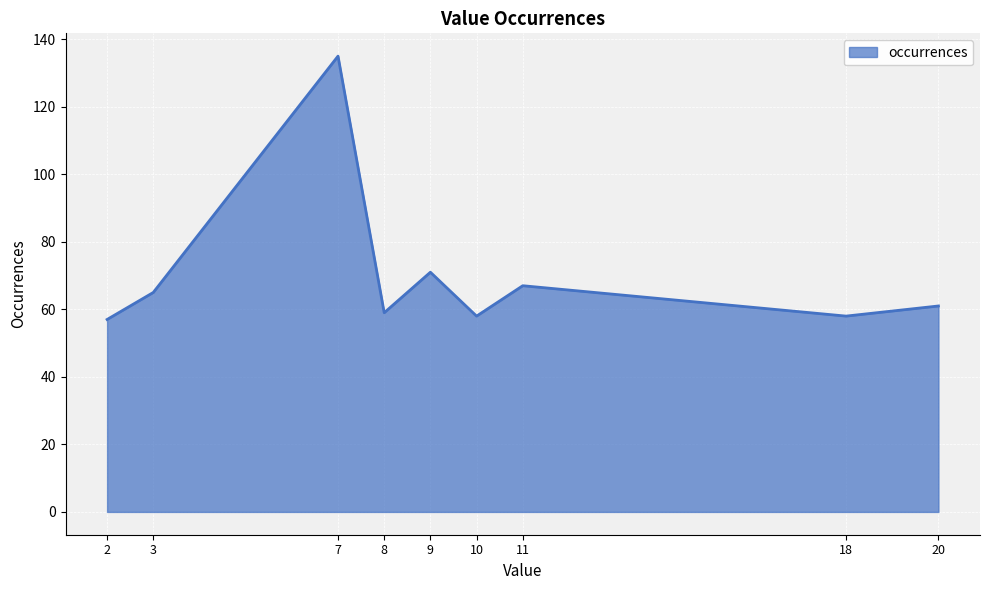

Which has a higher value, 8 or 3?

3